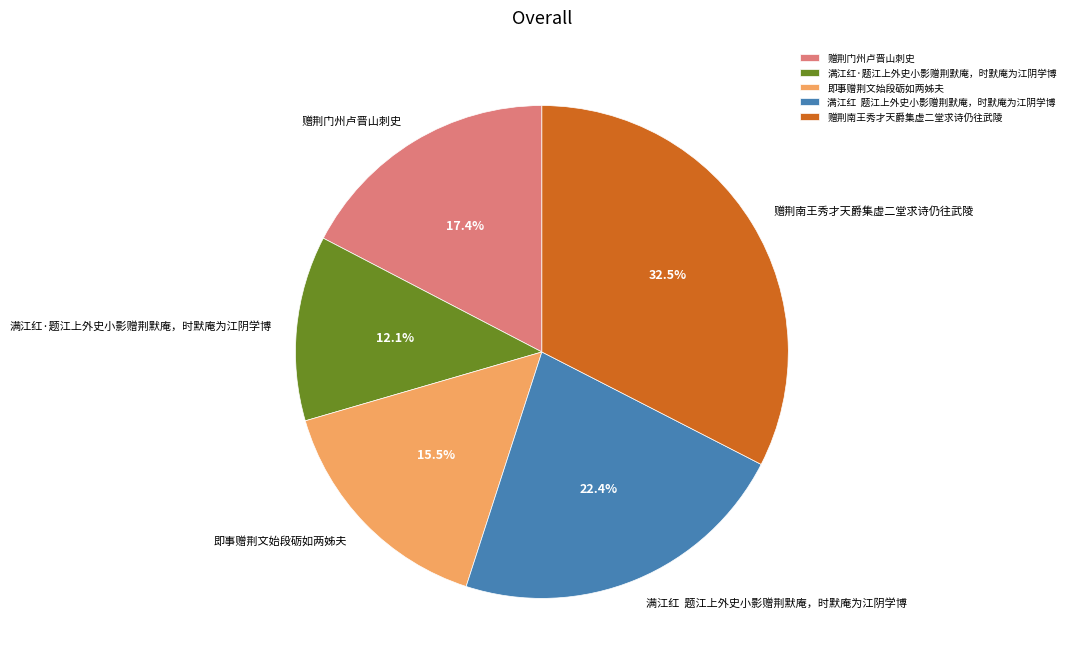

To the nearest percent, what is the average slice percentage?

20%